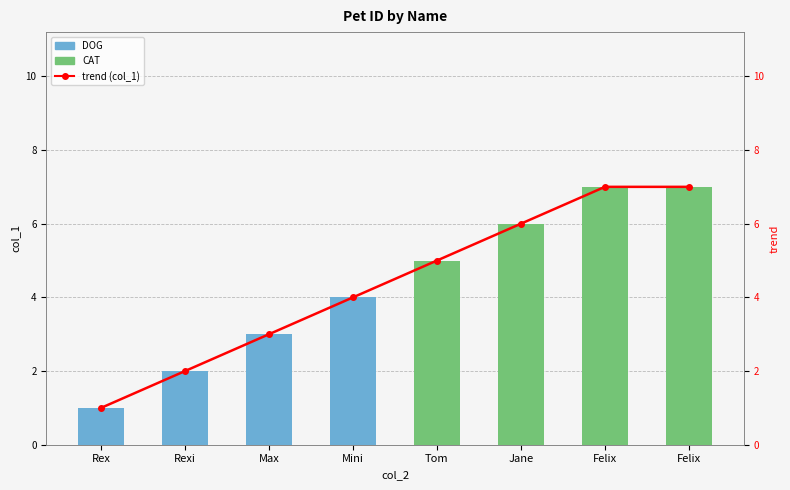

Between Max and Jane, which series saw the biggest shift?

col_1